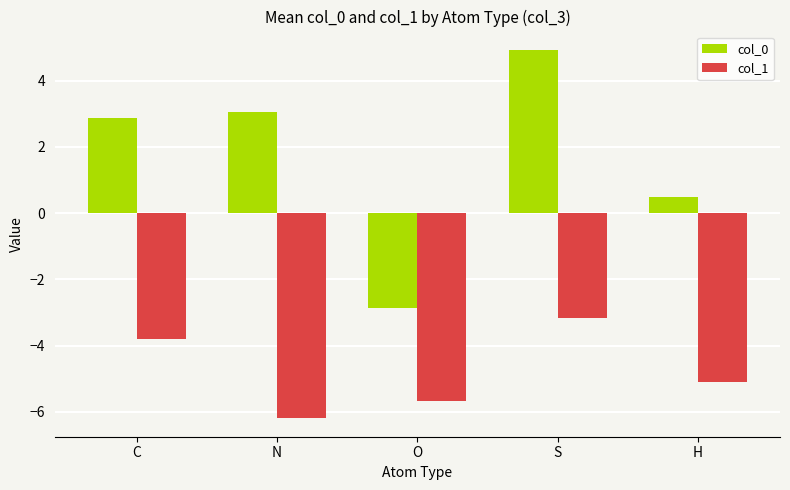

What are all the series names shown in the legend?

col_0, col_1